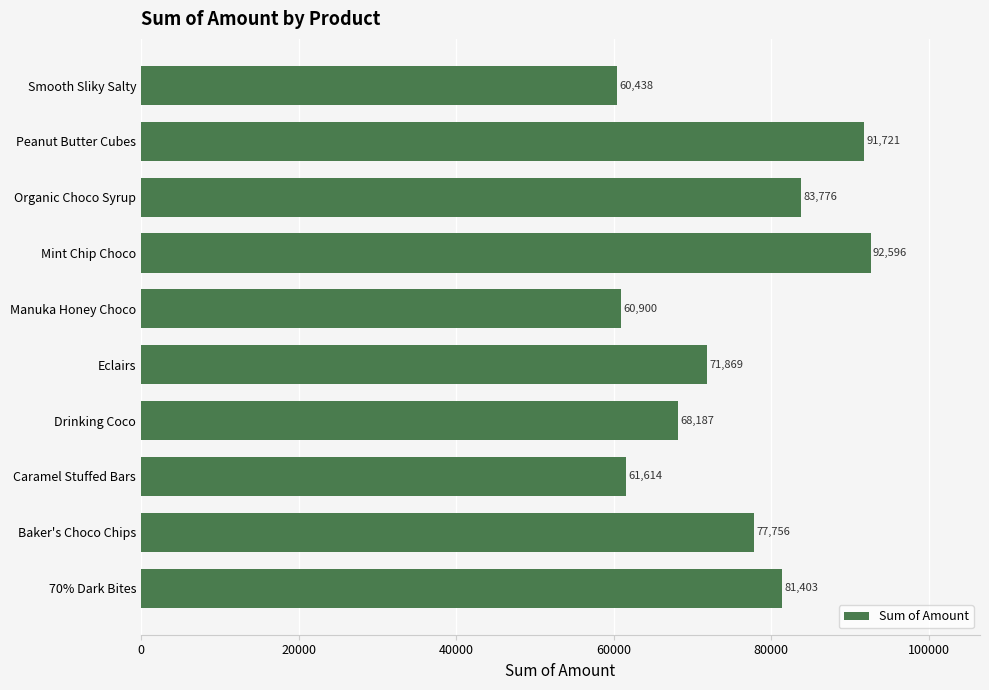

The chart shows a value of 23335 at Organic Choco Syrup. True or false?

False